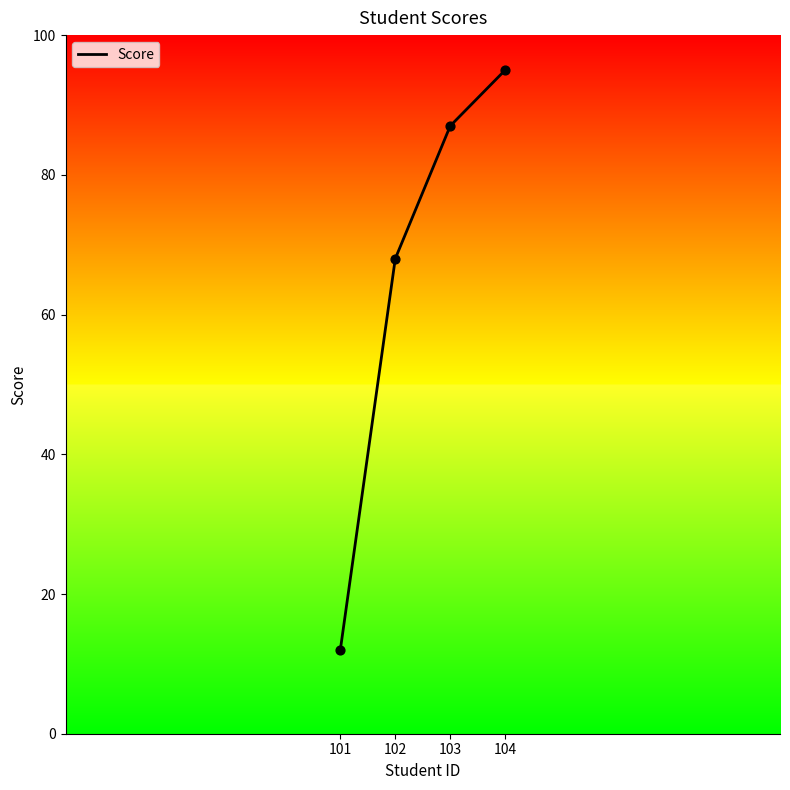

What is the change in value from 101 to 102?

+56